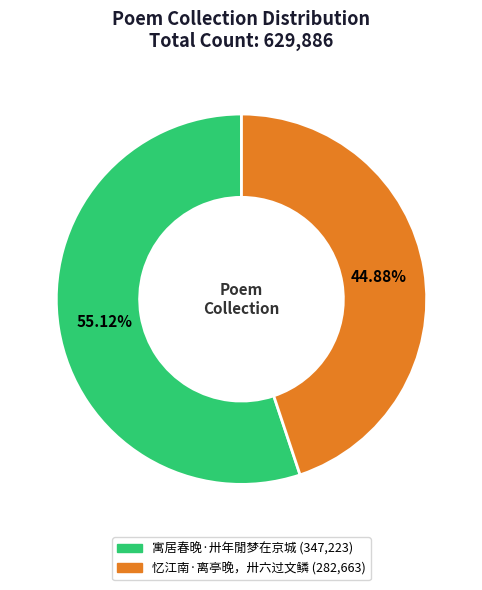

Is it true that 寓居春晚·卅年閒梦在京城 is 55% of the pie?

True